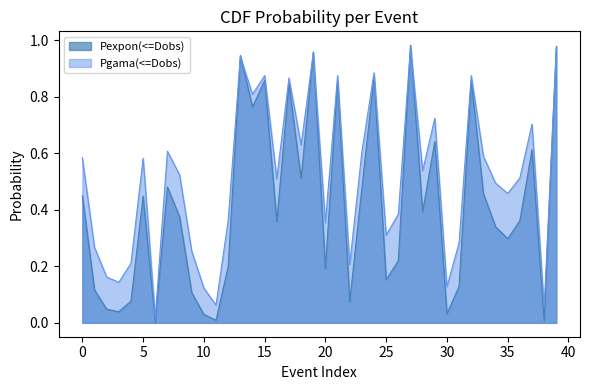

Which series has the largest total across all categories?

Pgama(<=Dobs)